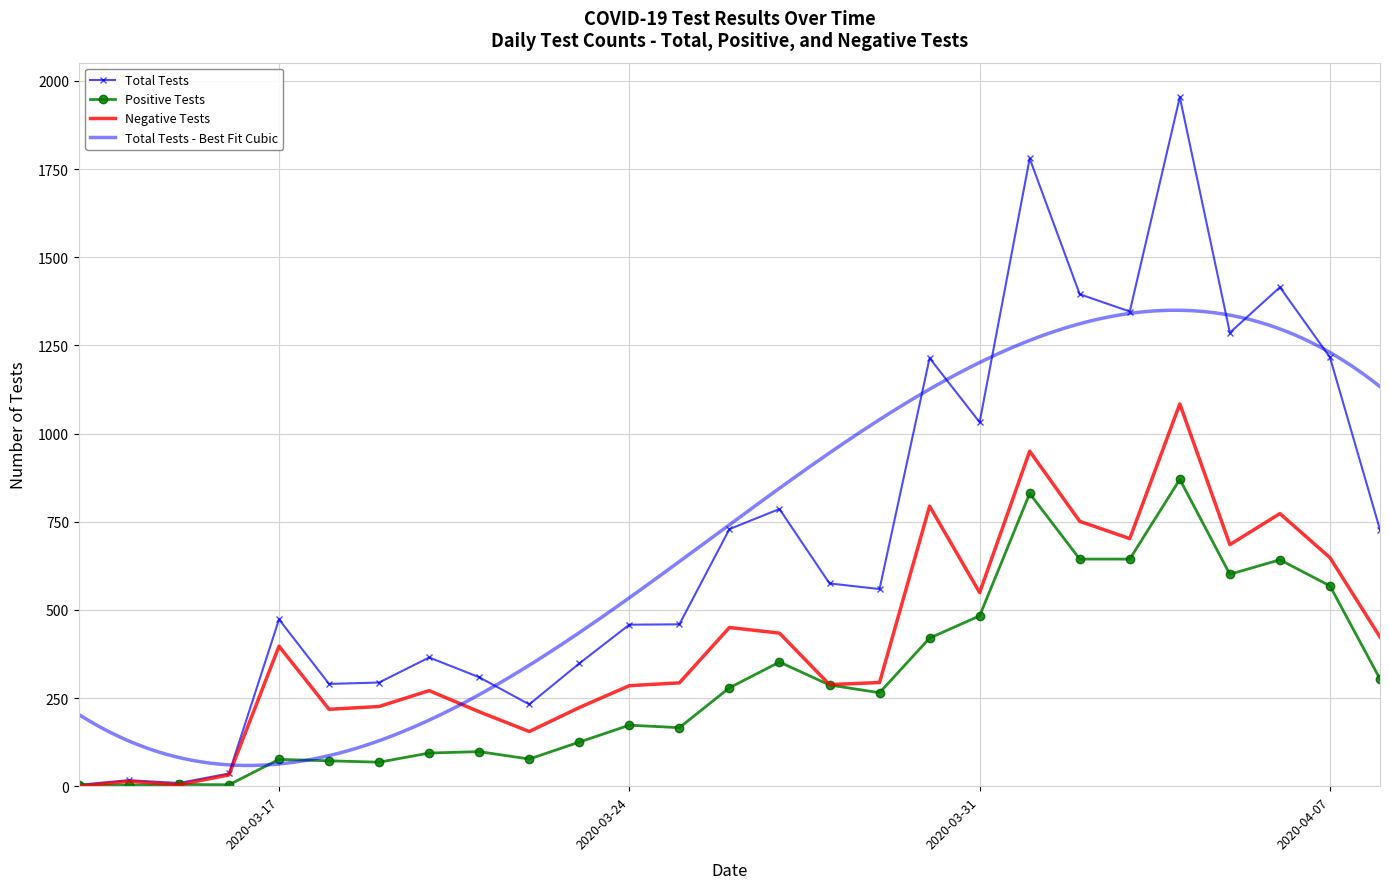

What is the highest value of the Total Tests series?

1954